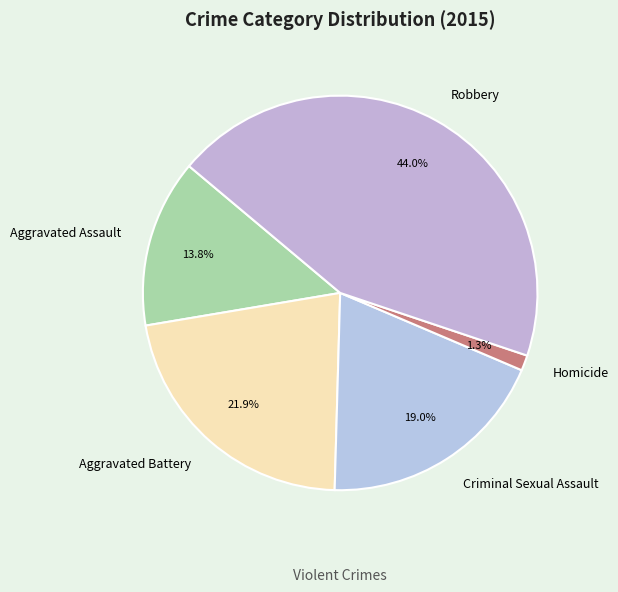

What is the smallest slice in the pie chart?

Homicide